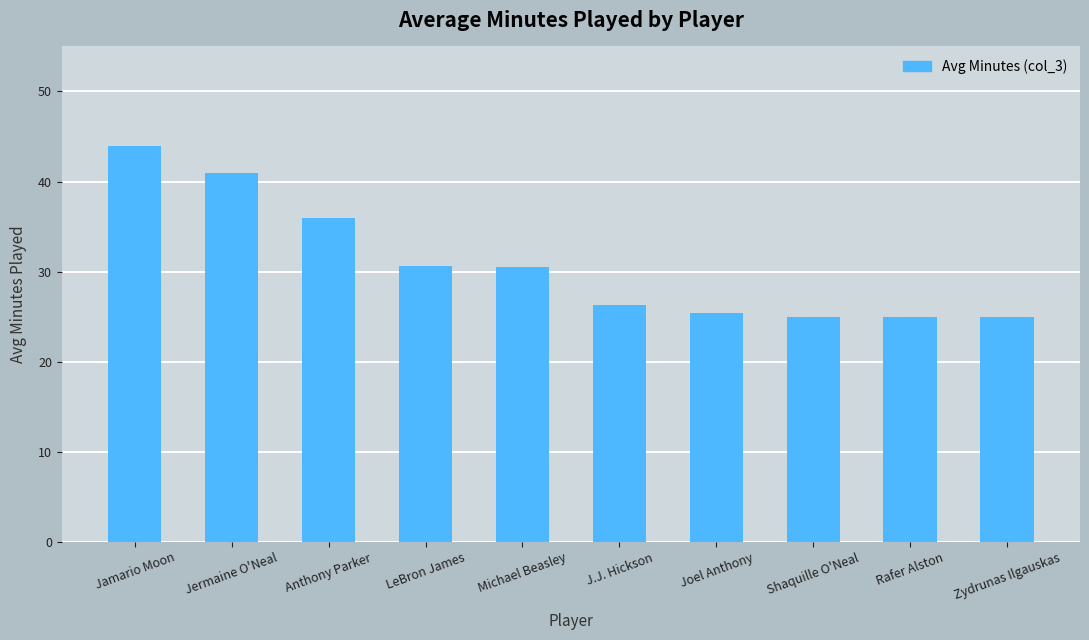

What is the smallest value displayed?

25.0